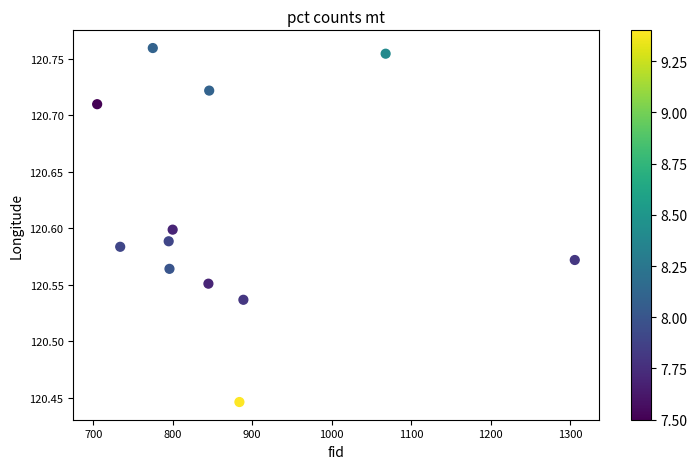

What is the range of Y values (max minus min)?

0.3